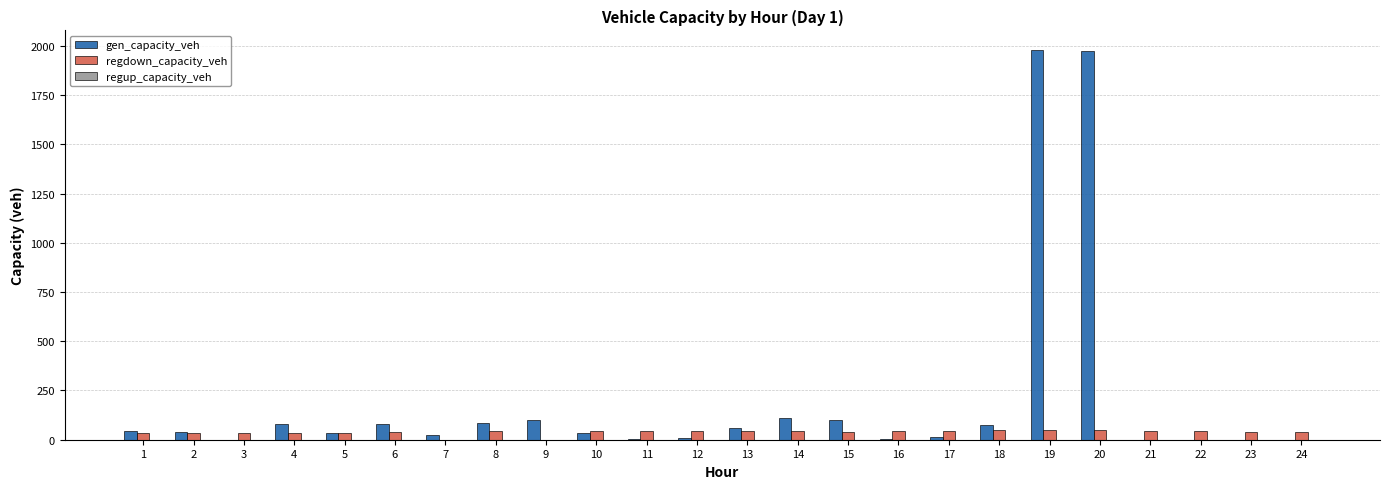

Which series has the largest total across all categories?

gen_capacity_veh